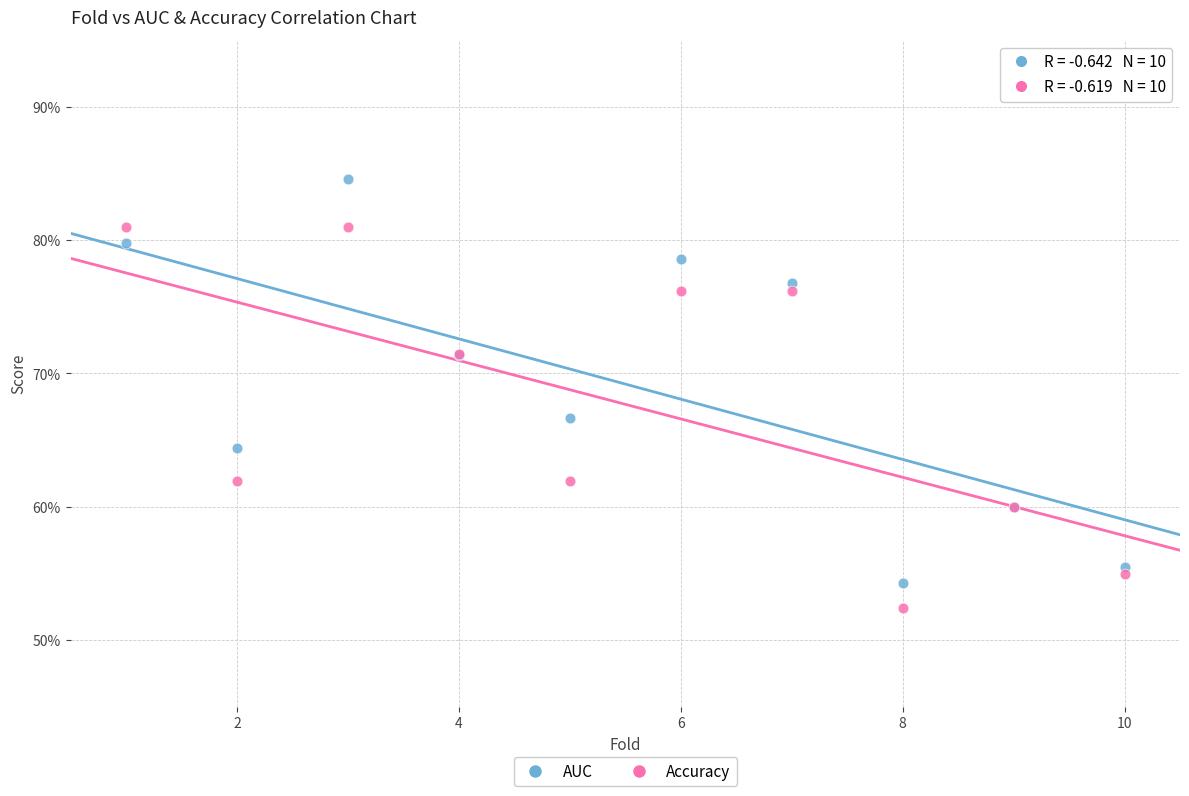

What are all the series names shown in the legend?

AUC, Accuracy